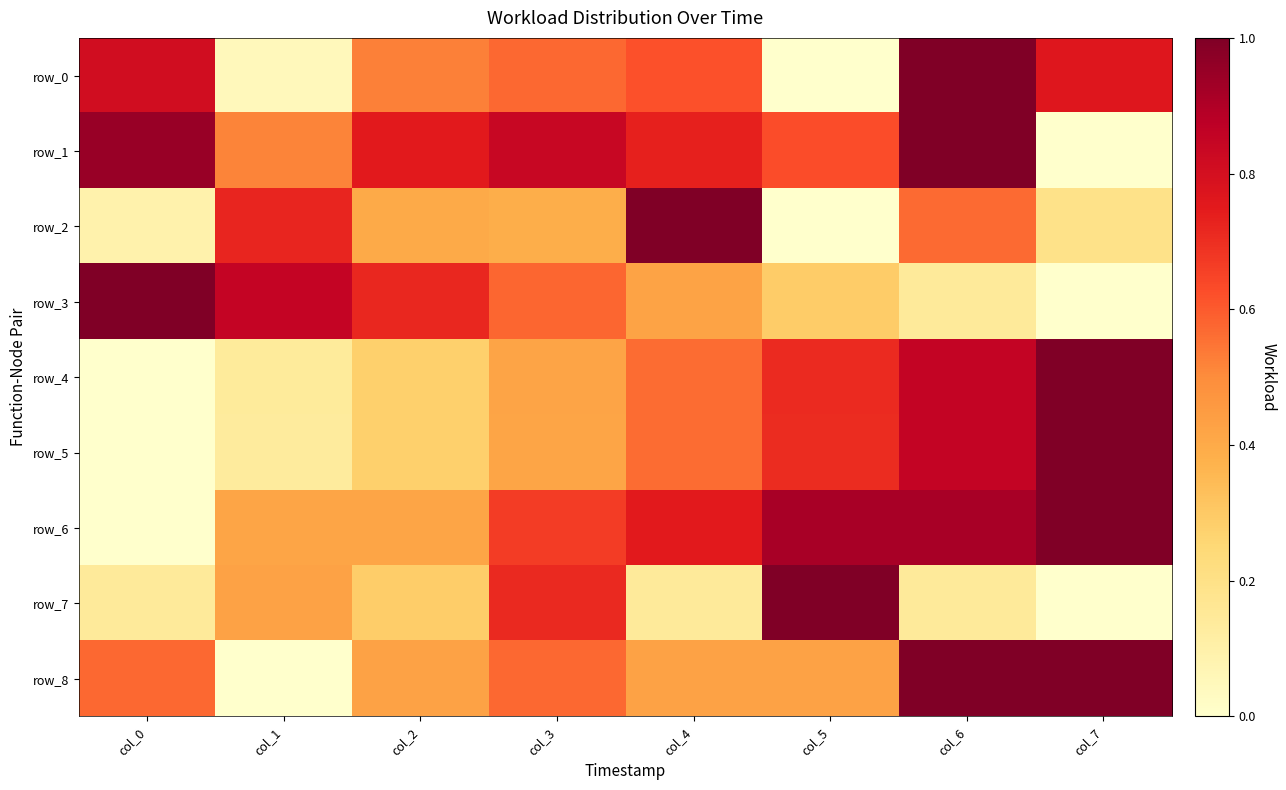

Which series changed the most between col_1 and col_6?

row_8